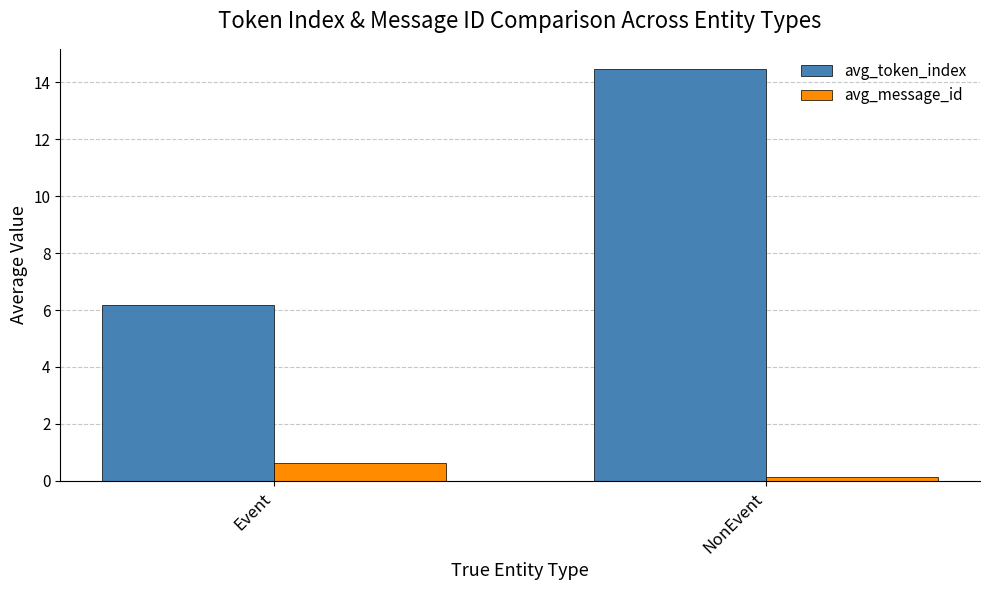

Count the number of data series in this chart.

2